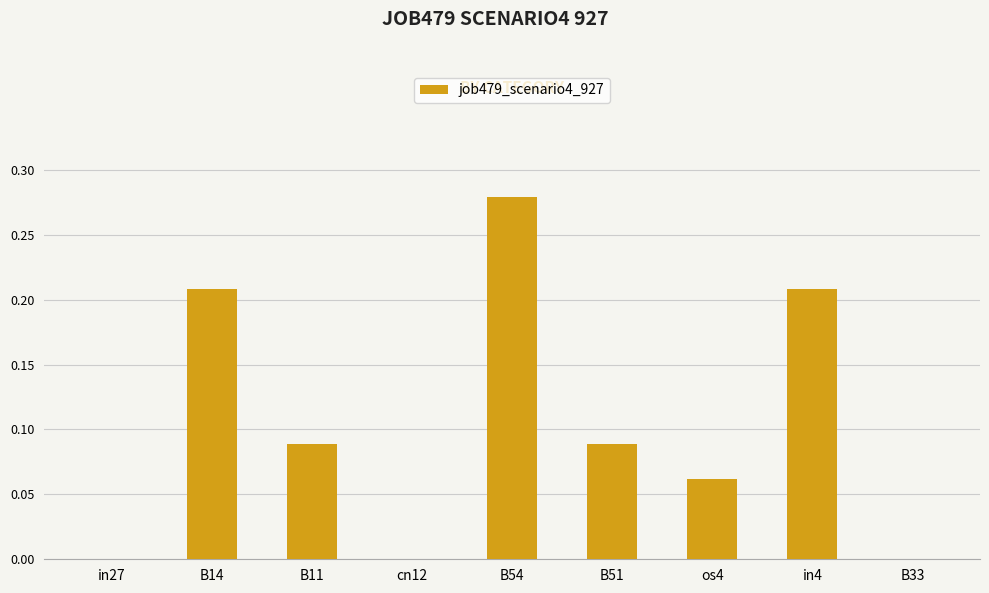

What is the change in value from in27 to in4?

+0.2